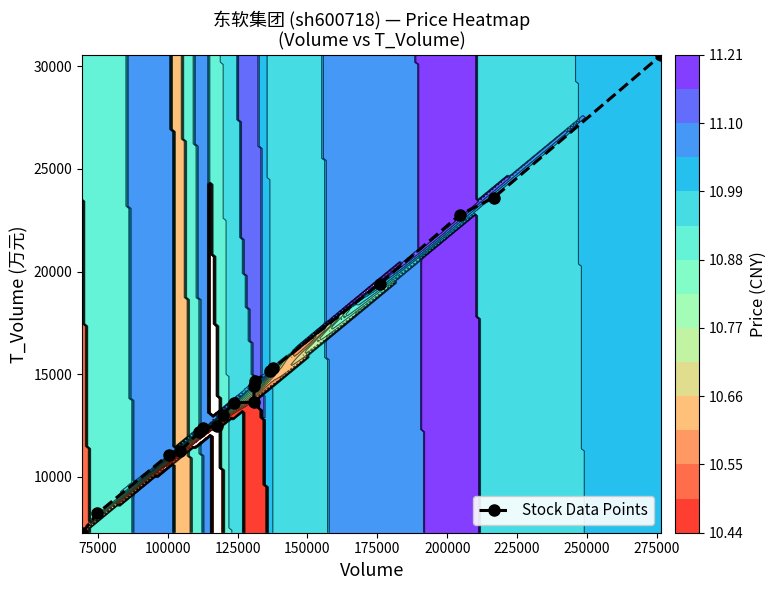

How many values exceed 13644?

8